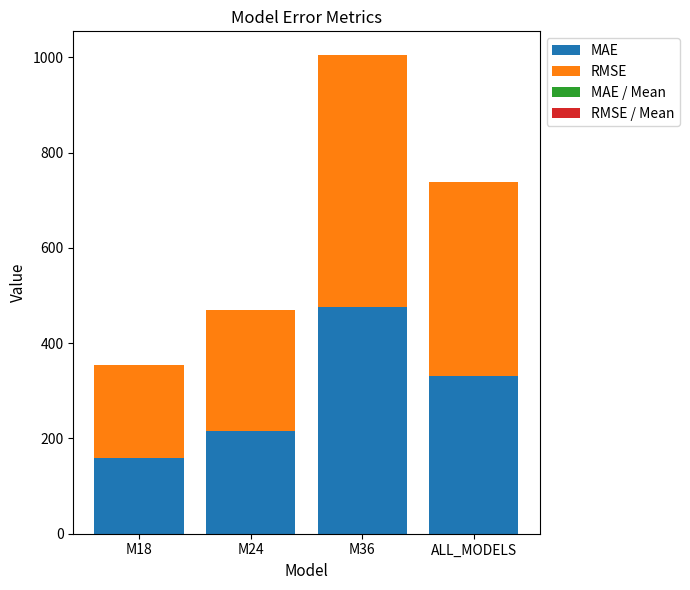

At which category is the sum across all series the highest?

M36